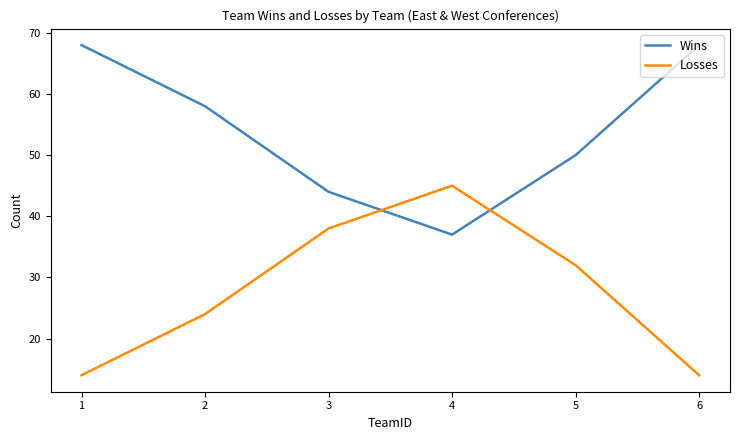

What value does the Wins series have at 6?

68